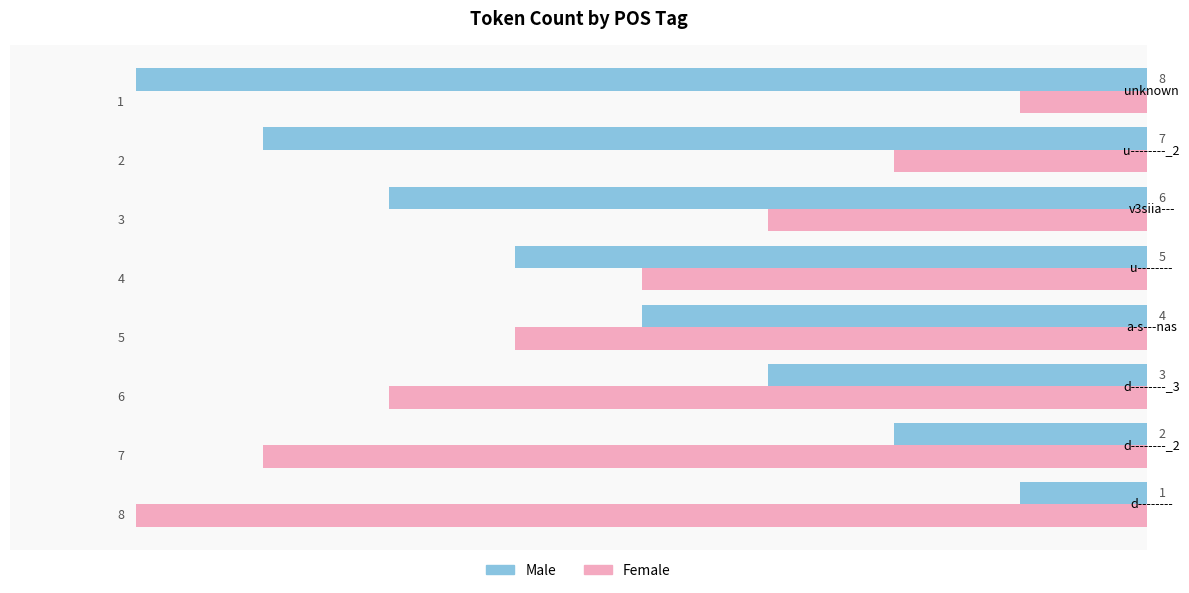

Which series has the widest spread of values?

Male